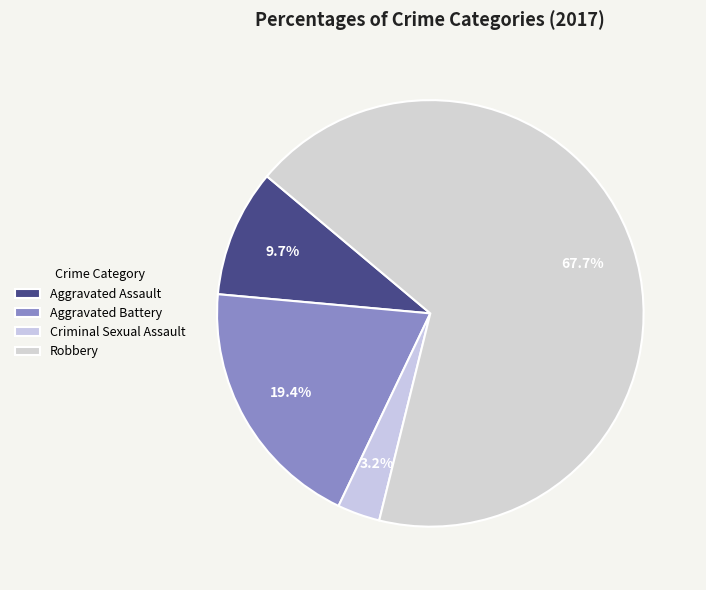

The Aggravated Assault slice represents 18% of the pie. True or false?

False